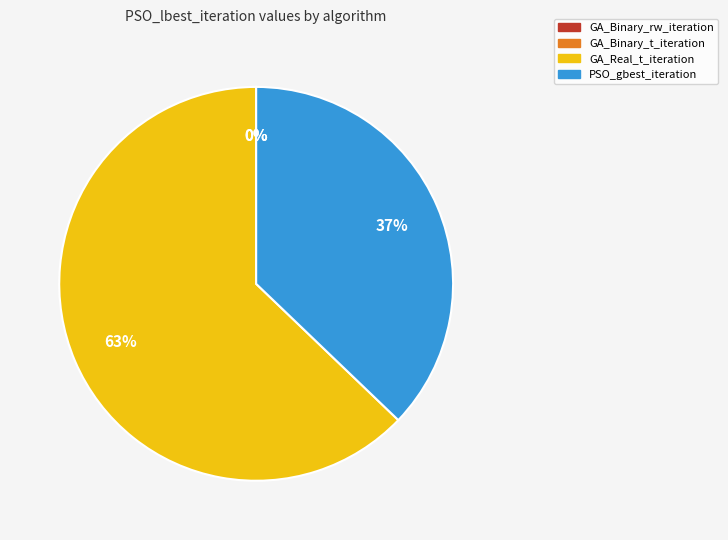

Between GA_Real_t_iteration and PSO_gbest_iteration, which is larger?

GA_Real_t_iteration